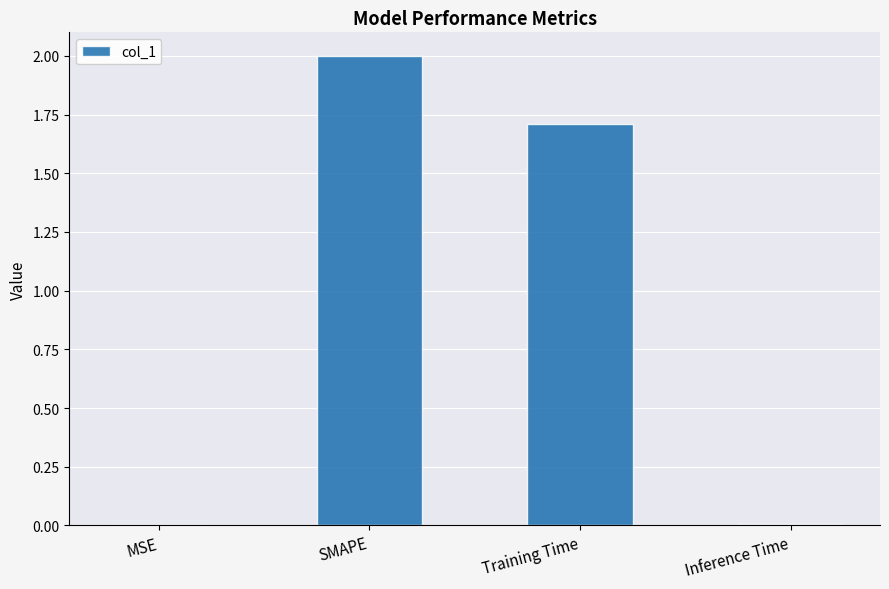

What is the sum of the values at Training Time and SMAPE?

3.7